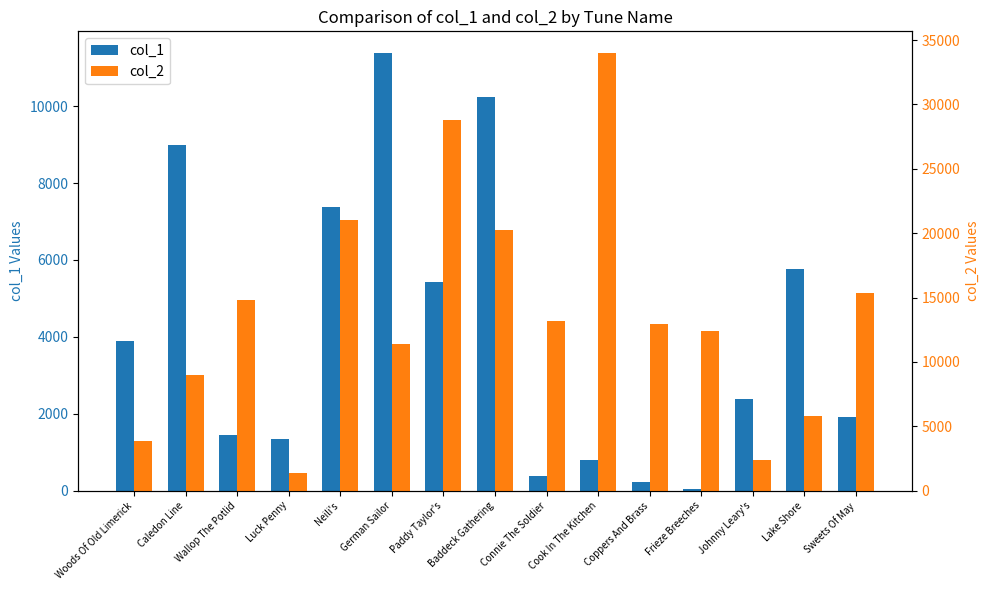

List the labels in order of col_1 value, smallest first.

Frieze Breeches, Coppers And Brass, Connie The Soldier, Cook In The Kitchen, Luck Penny, Wallop The Potlid, Sweets Of May, Johnny Leary's, Woods Of Old Limerick, Paddy Taylor's, Lake Shore, Neili's, Caledon Line, Baddeck Gathering, German Sailor